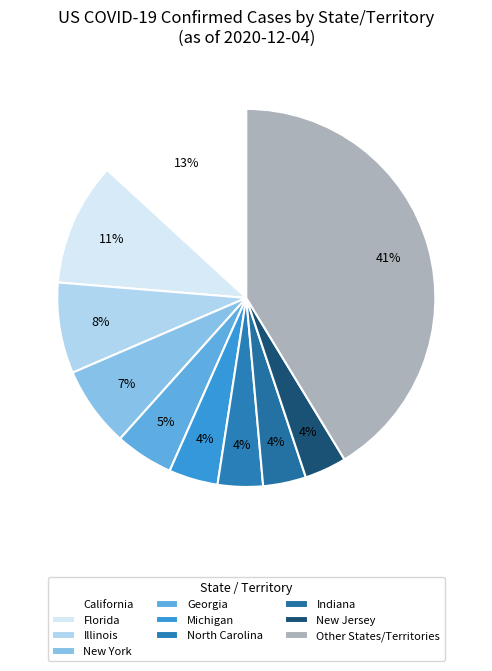

How many slices are in this pie chart?

10